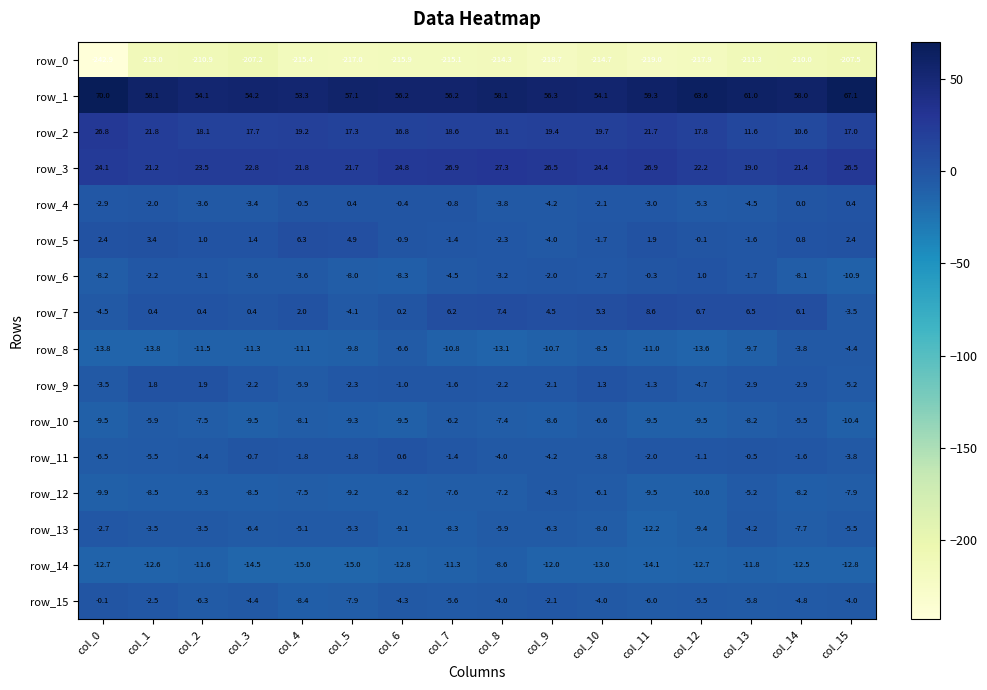

Rank the series by their maximum value, from highest to lowest.

row_1, row_3, row_2, row_7, row_5, row_9, row_6, row_11, row_4, row_15, row_13, row_8, row_12, row_10, row_14, row_0